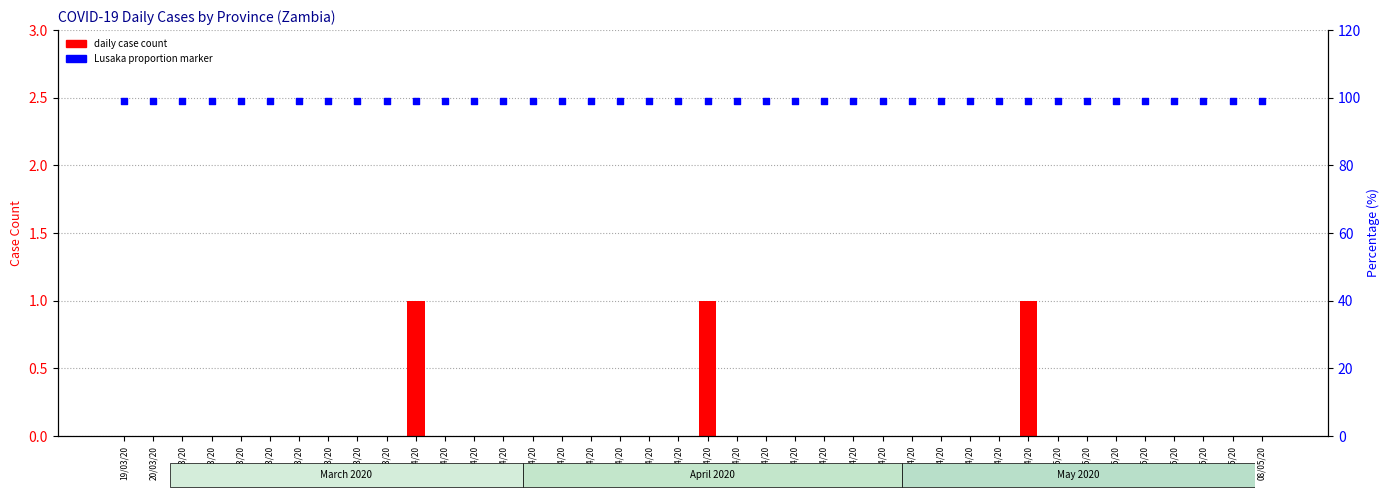

At which category is the sum across all series the highest?

02/04/20